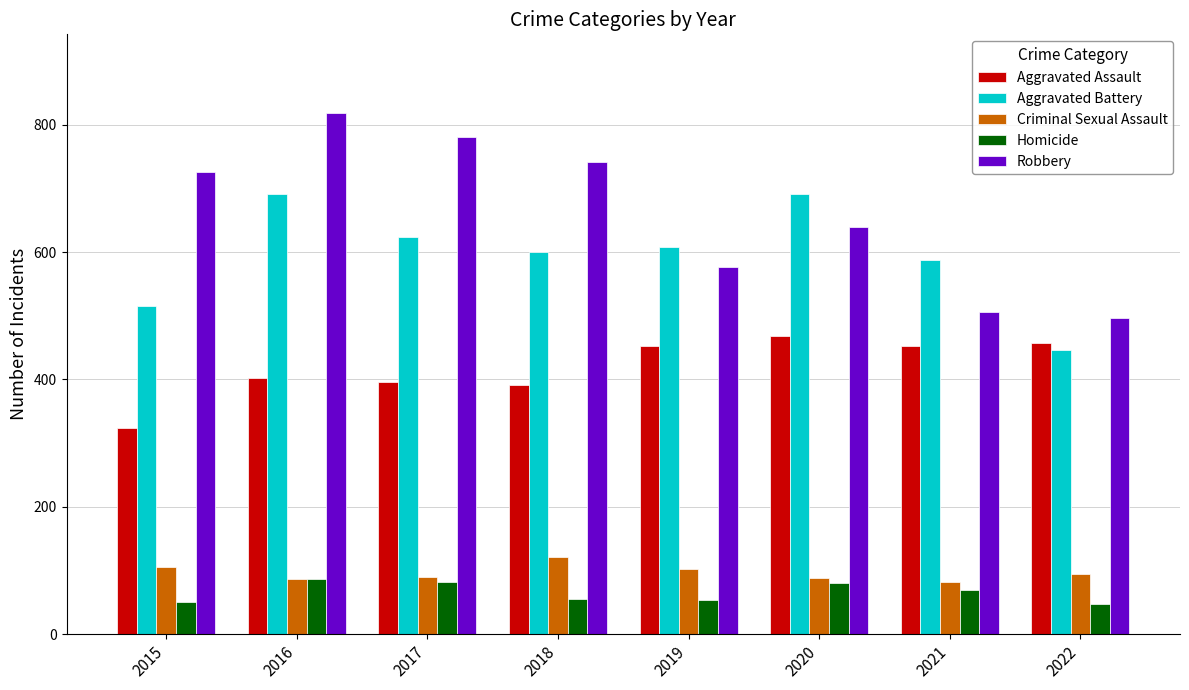

What is the difference between the Homicide values at 2016 and 2022?

39